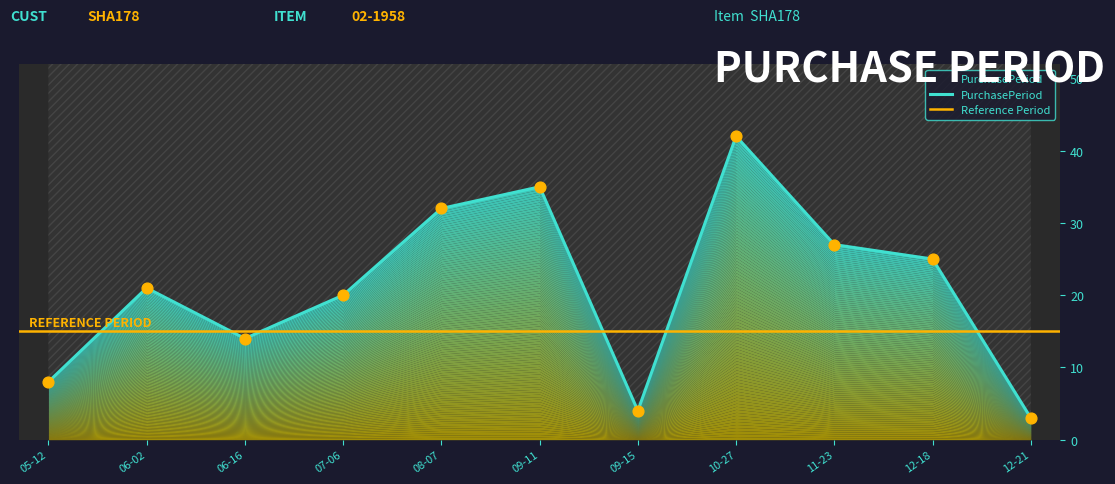

What is the ratio of the value at 06-02 to the value at 06-16?

1.5